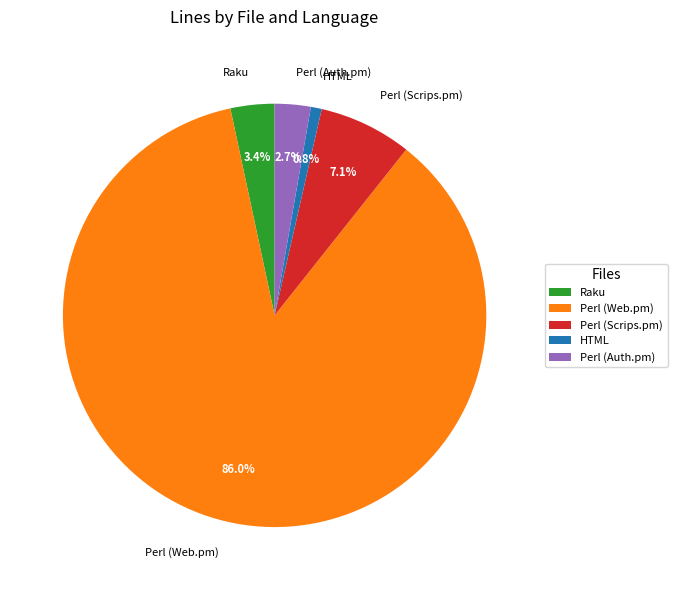

Does any single category account for the majority?

Yes